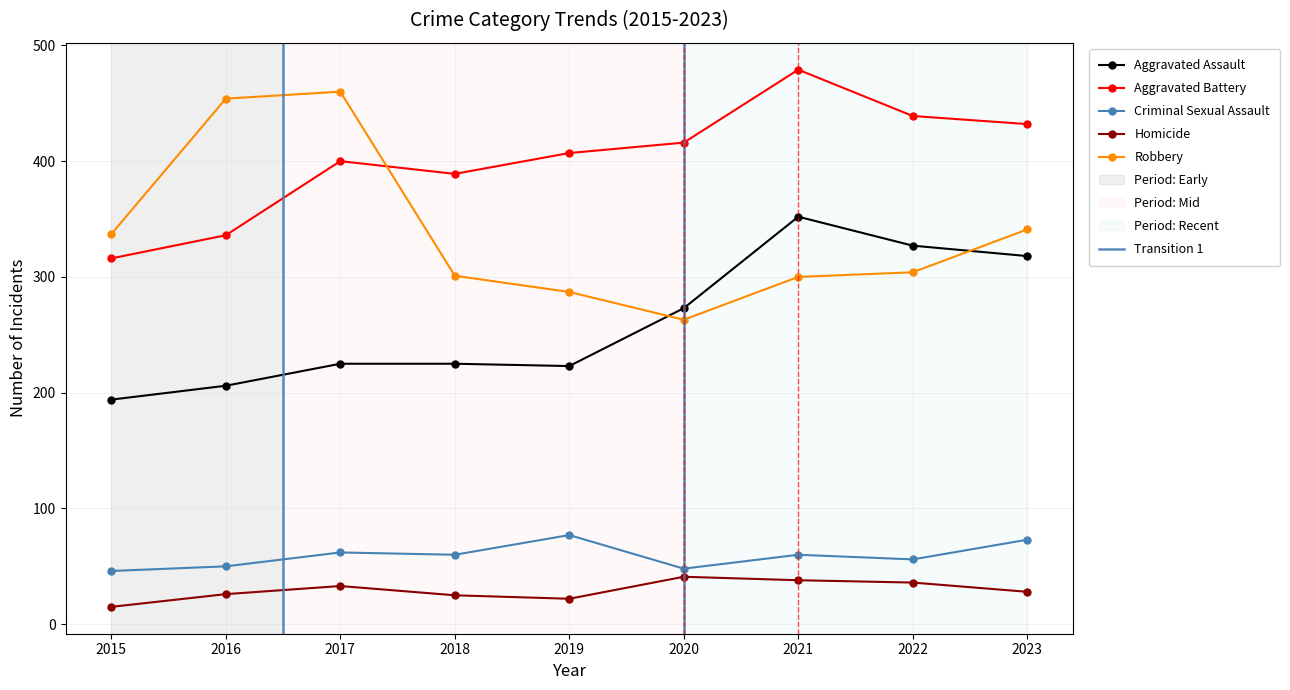

How many interior local peaks does the Aggravated Assault series have?

1